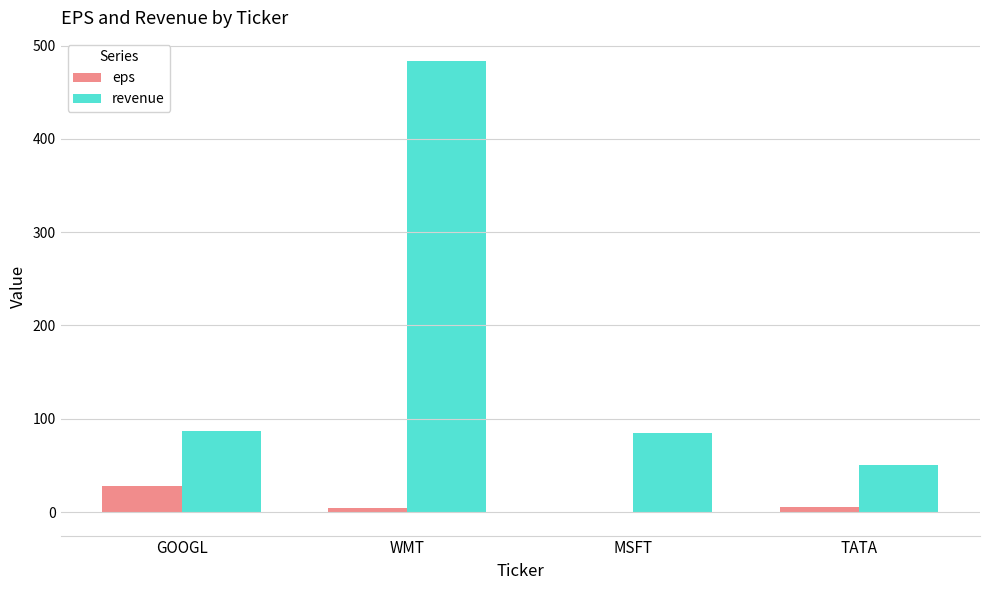

What is the greatest value displayed?

484.0